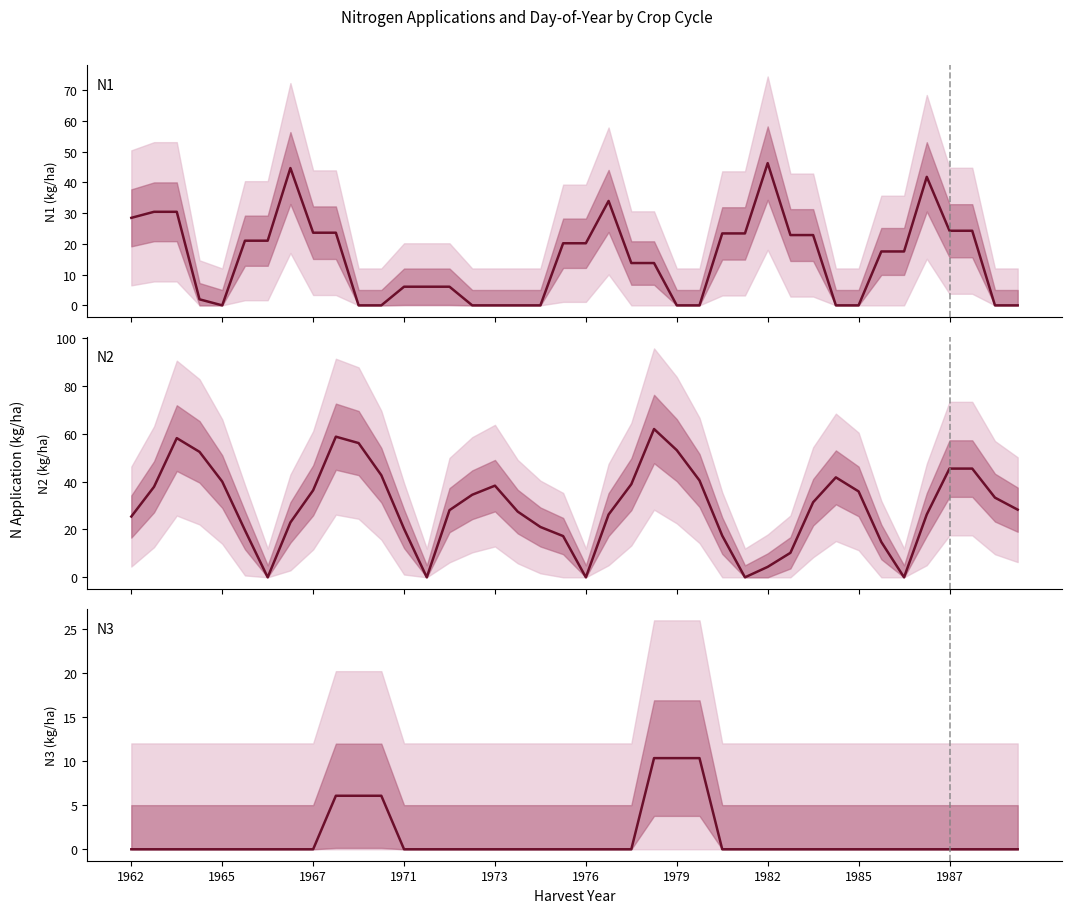

How many values in the N2 series are below 31?

20